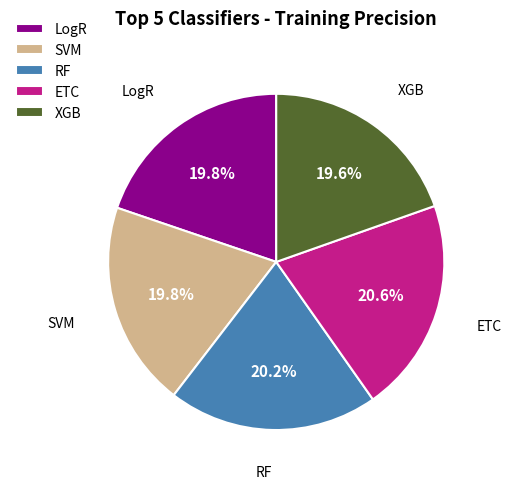

True or false: LogR accounts for 26% of the total.

False